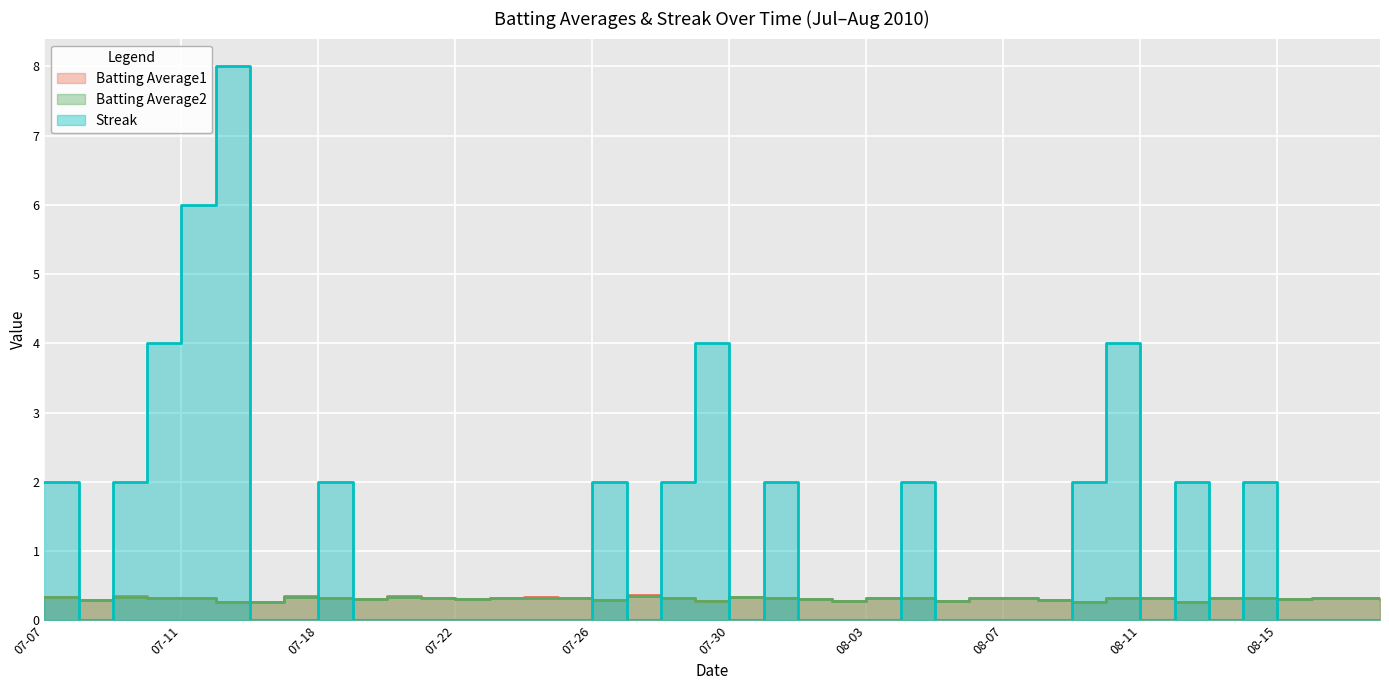

What position from the left is 2010-07-17?

8